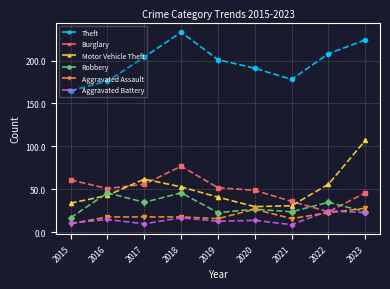

Reading left to right, list all the values displayed in this chart.

Theft: 2015=165	2016=176	2017=204	2018=233	2019=201	2020=191	2021=178	2022=208	2023=224
Burglary: 2015=61	2016=51	2017=56	2018=77	2019=52	2020=49	2021=36	2022=24	2023=46
Motor Vehicle Theft: 2015=34	2016=43	2017=62	2018=53	2019=41	2020=30	2021=31	2022=56	2023=107
Robbery: 2015=17	2016=46	2017=35	2018=46	2019=23	2020=27	2021=24	2022=35	2023=24
Aggravated Assault: 2015=10	2016=18	2017=18	2018=18	2019=16	2020=27	2021=16	2022=23	2023=28
Aggravated Battery: 2015=11	2016=15	2017=10	2018=17	2019=13	2020=14	2021=9	2022=25	2023=23